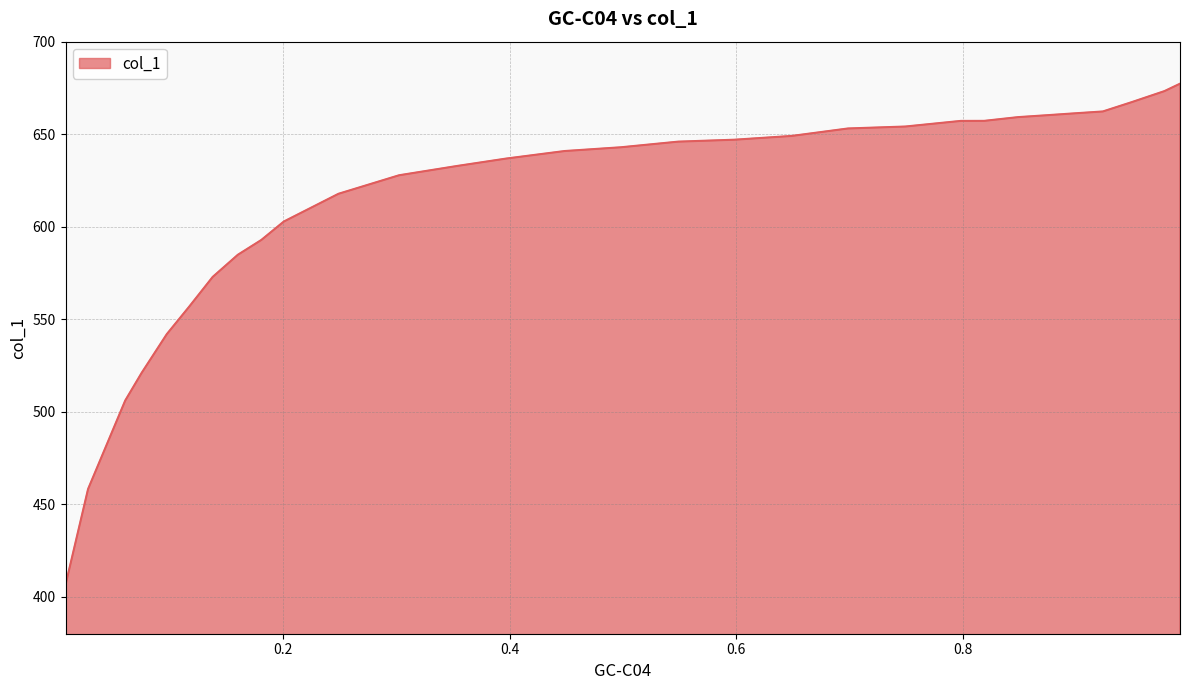

What is the greatest value displayed?

677.3